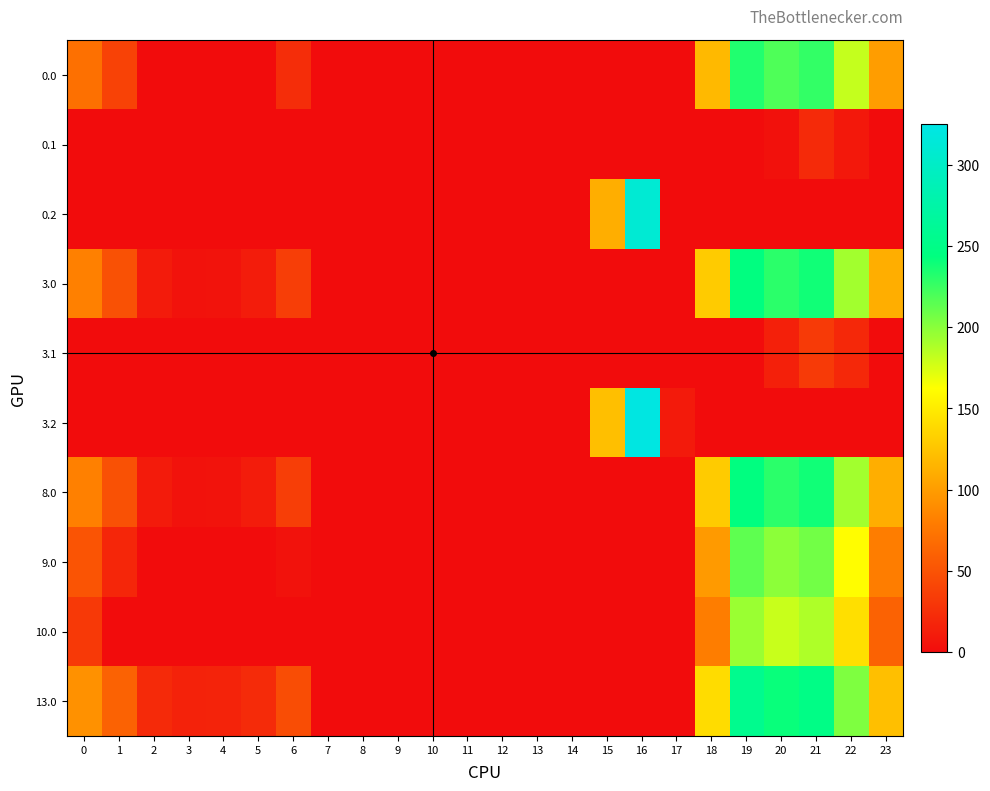

At how many categories does at least one series exceed 271?

1